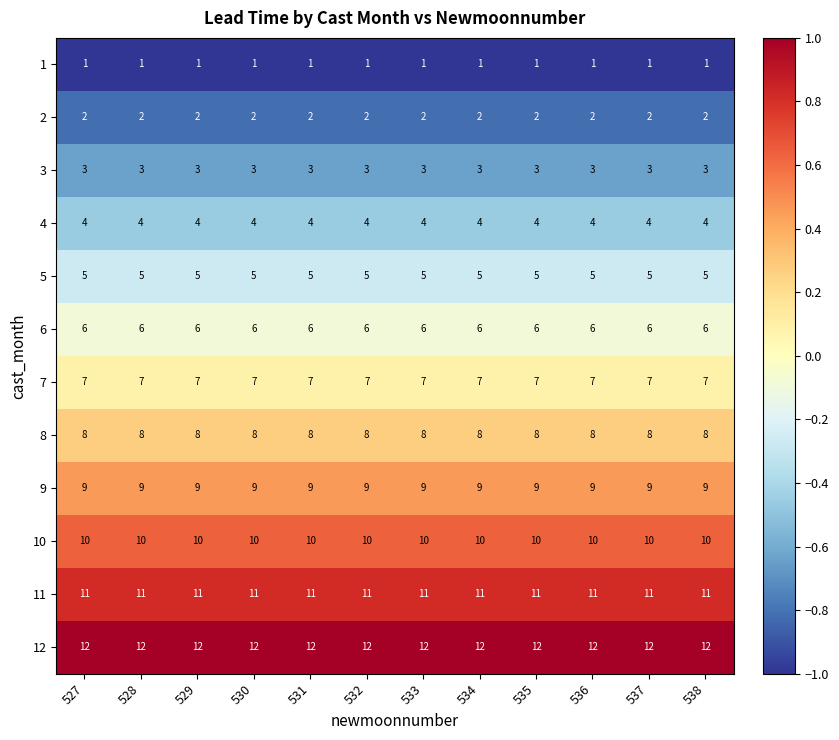

What is the total value across all series at 532?

78